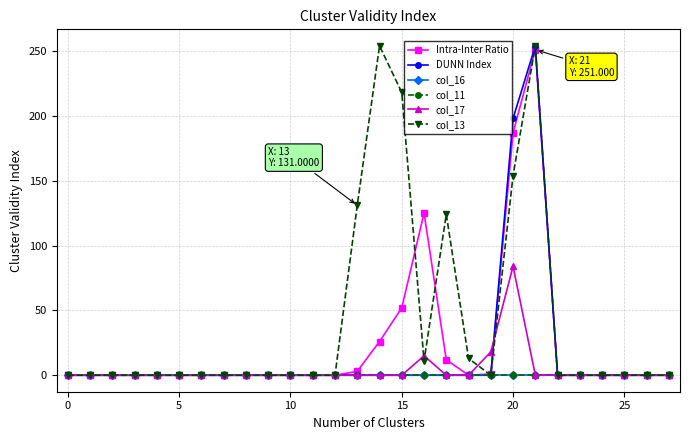

Does the chart have visible grid lines?

Yes